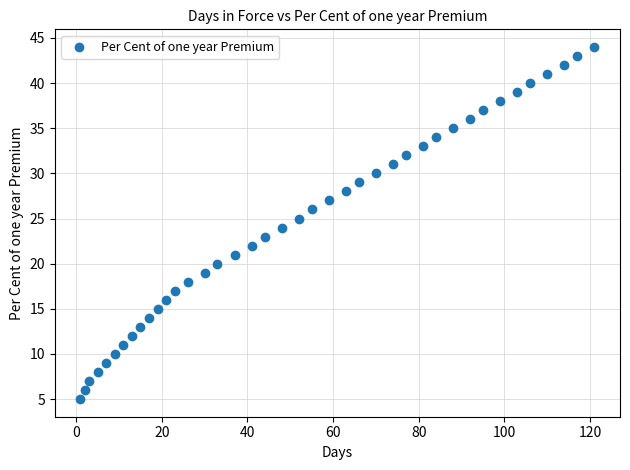

What is the range of X values (max minus min)?

120